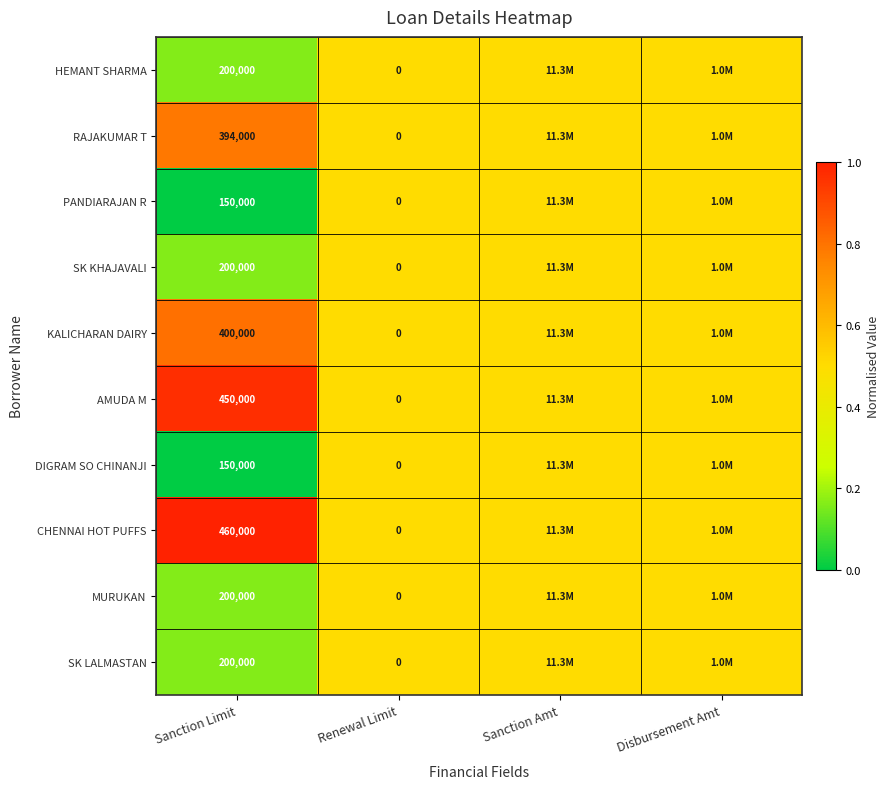

What is the total value across all series at Sanction Limit?

2804000.0